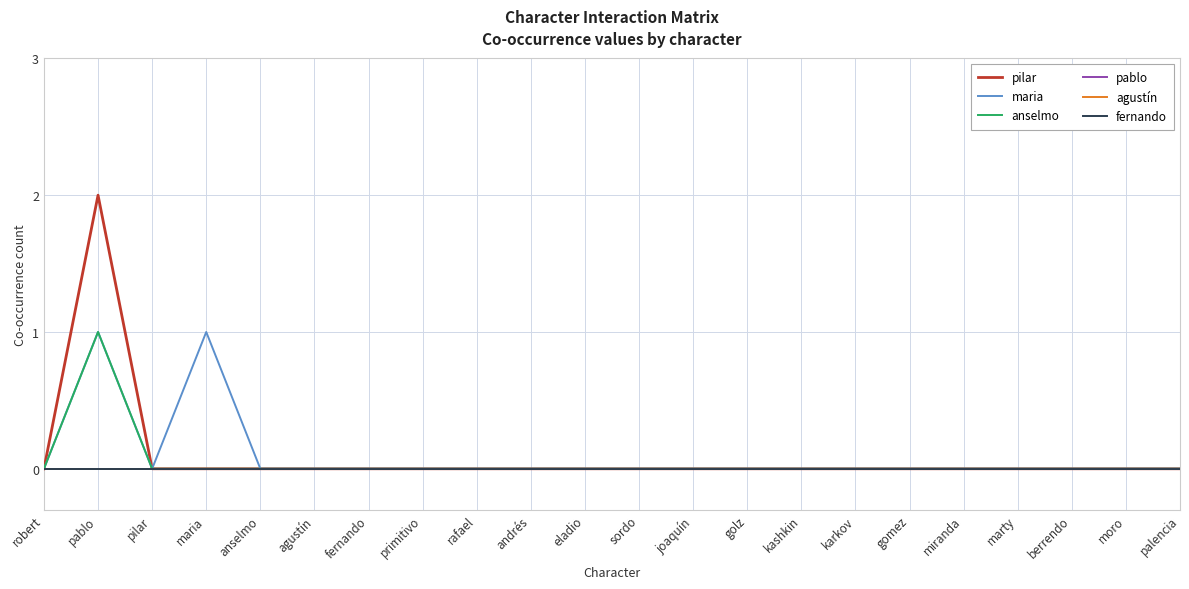

Reading left to right, extract all data points from this chart.

pilar: robert=0	pablo=2	pilar=0	maria=0	anselmo=0	agustín=0	fernando=0	primitivo=0	rafael=0	andrés=0	eladio=0	sordo=0	joaquín=0	golz=0	kashkin=0	karkov=0	gomez=0	miranda=0	marty=0	berrendo=0	moro=0	palencia=0
maria: robert=0	pablo=1	pilar=0	maria=1	anselmo=0	agustín=0	fernando=0	primitivo=0	rafael=0	andrés=0	eladio=0	sordo=0	joaquín=0	golz=0	kashkin=0	karkov=0	gomez=0	miranda=0	marty=0	berrendo=0	moro=0	palencia=0
anselmo: robert=0	pablo=1	pilar=0	maria=0	anselmo=0	agustín=0	fernando=0	primitivo=0	rafael=0	andrés=0	eladio=0	sordo=0	joaquín=0	golz=0	kashkin=0	karkov=0	gomez=0	miranda=0	marty=0	berrendo=0	moro=0	palencia=0
pablo: robert=0	pablo=0	pilar=0	maria=0	anselmo=0	agustín=0	fernando=0	primitivo=0	rafael=0	andrés=0	eladio=0	sordo=0	joaquín=0	golz=0	kashkin=0	karkov=0	gomez=0	miranda=0	marty=0	berrendo=0	moro=0	palencia=0
agustín: robert=0	pablo=0	pilar=0	maria=0	anselmo=0	agustín=0	fernando=0	primitivo=0	rafael=0	andrés=0	eladio=0	sordo=0	joaquín=0	golz=0	kashkin=0	karkov=0	gomez=0	miranda=0	marty=0	berrendo=0	moro=0	palencia=0
fernando: robert=0	pablo=0	pilar=0	maria=0	anselmo=0	agustín=0	fernando=0	primitivo=0	rafael=0	andrés=0	eladio=0	sordo=0	joaquín=0	golz=0	kashkin=0	karkov=0	gomez=0	miranda=0	marty=0	berrendo=0	moro=0	palencia=0